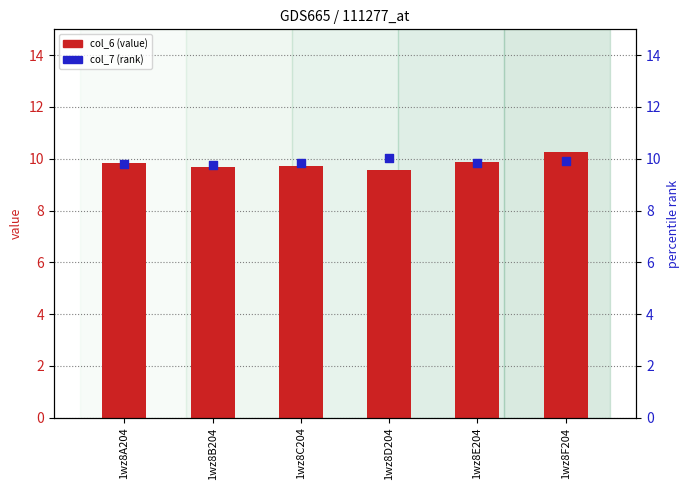

What is the total value across all series at 1wz8D204?

19.6